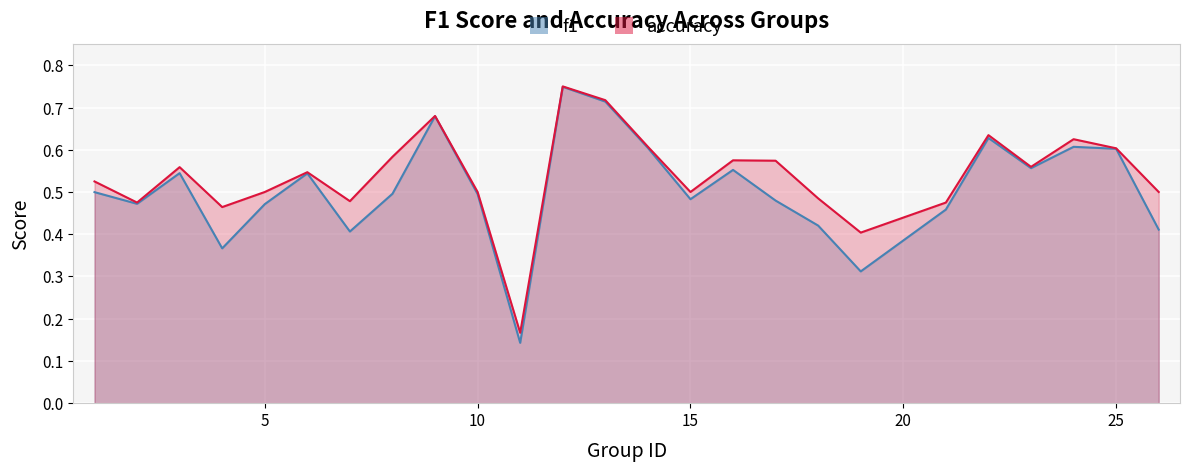

How many interior local peaks does the accuracy series have?

7